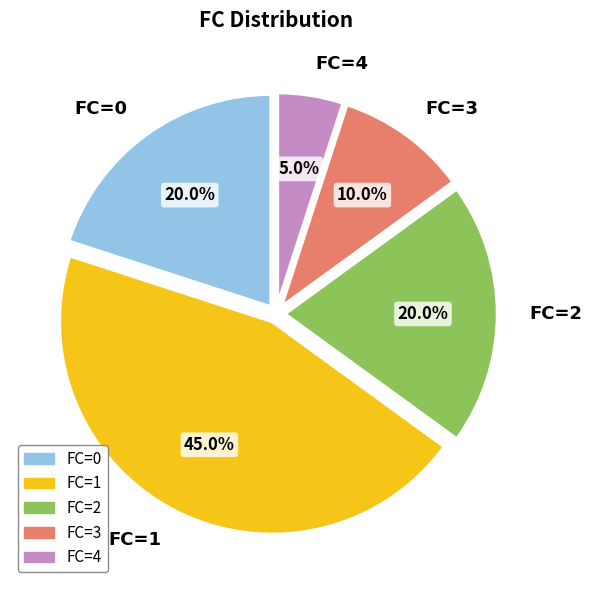

Is FC=4 the majority of the pie?

No